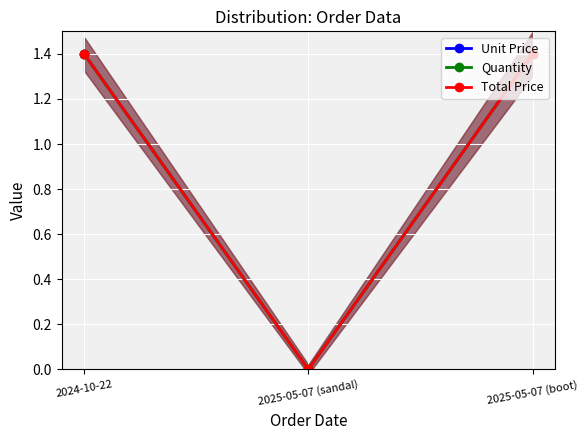

At which category is the sum across all series the highest?

2024-10-22